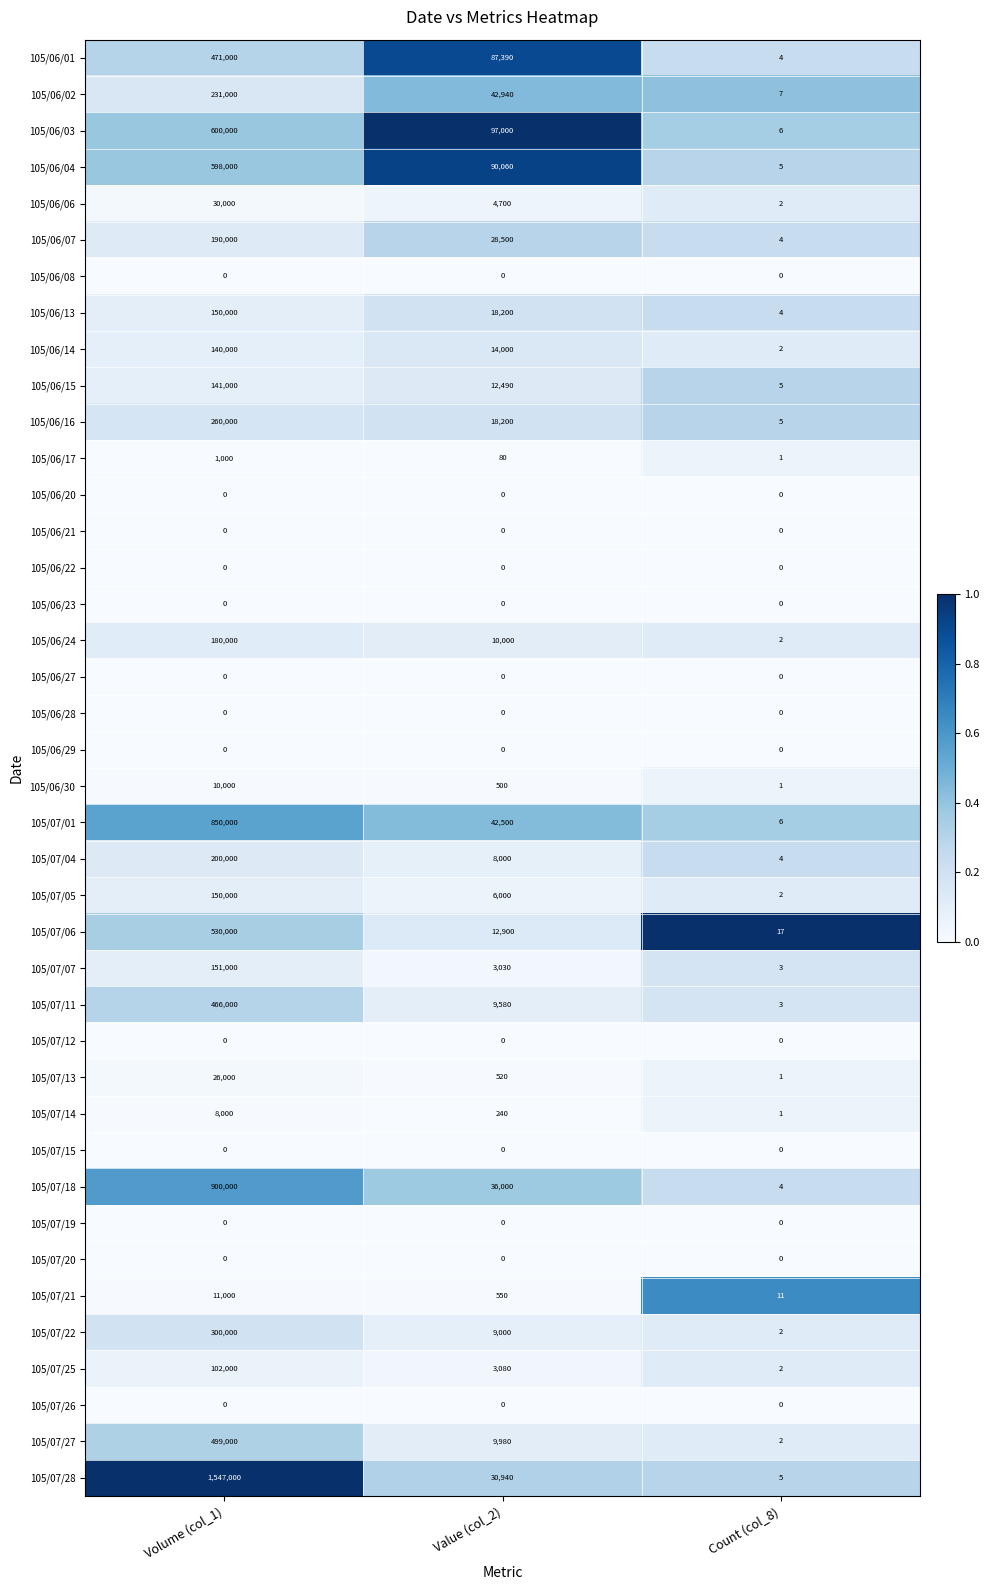

Which series has the widest spread of values?

105/07/28